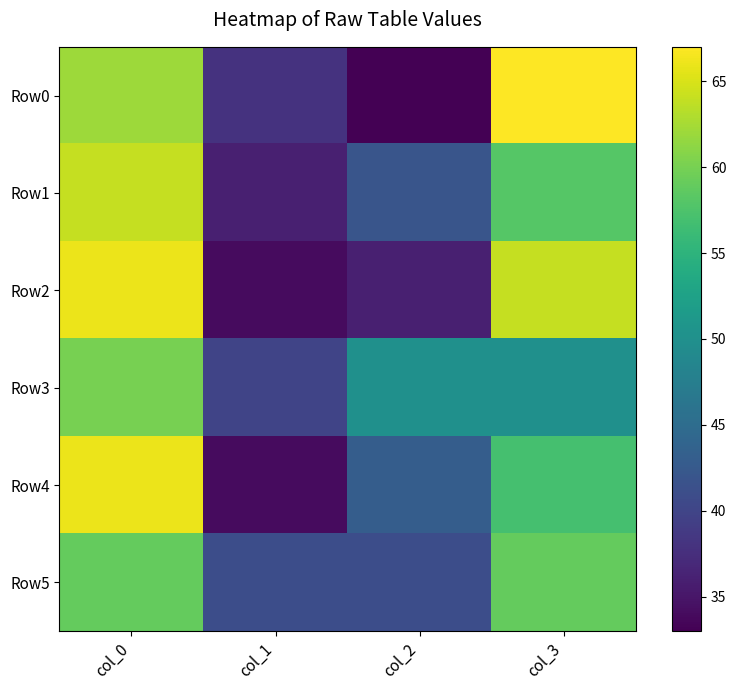

At which category does the chart reach its peak across all series?

col_3